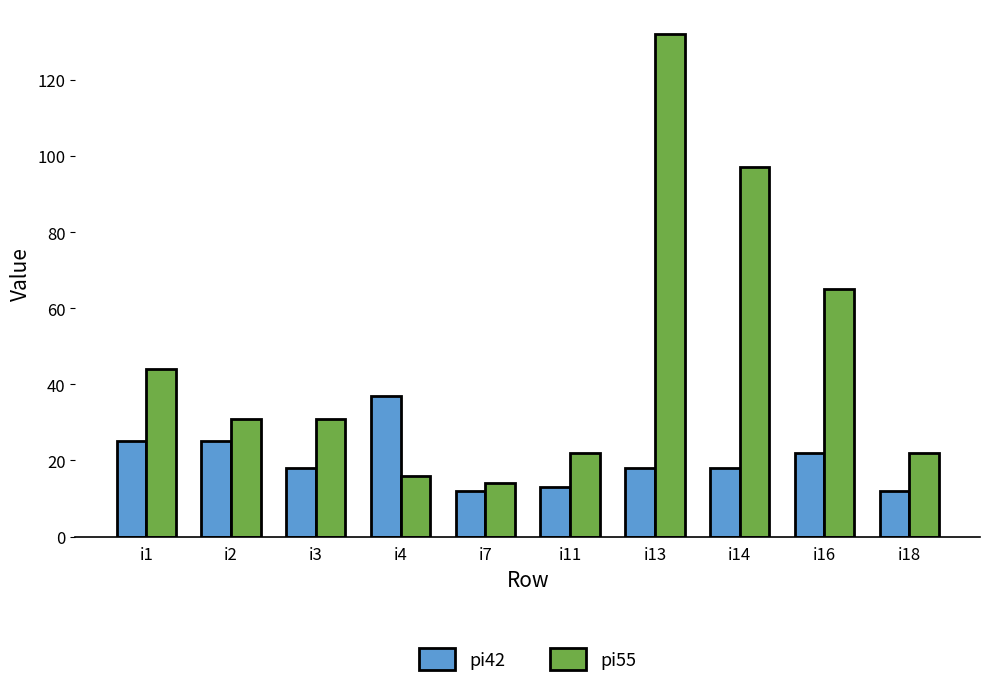

What is the difference between the highest and lowest values at i14?

79